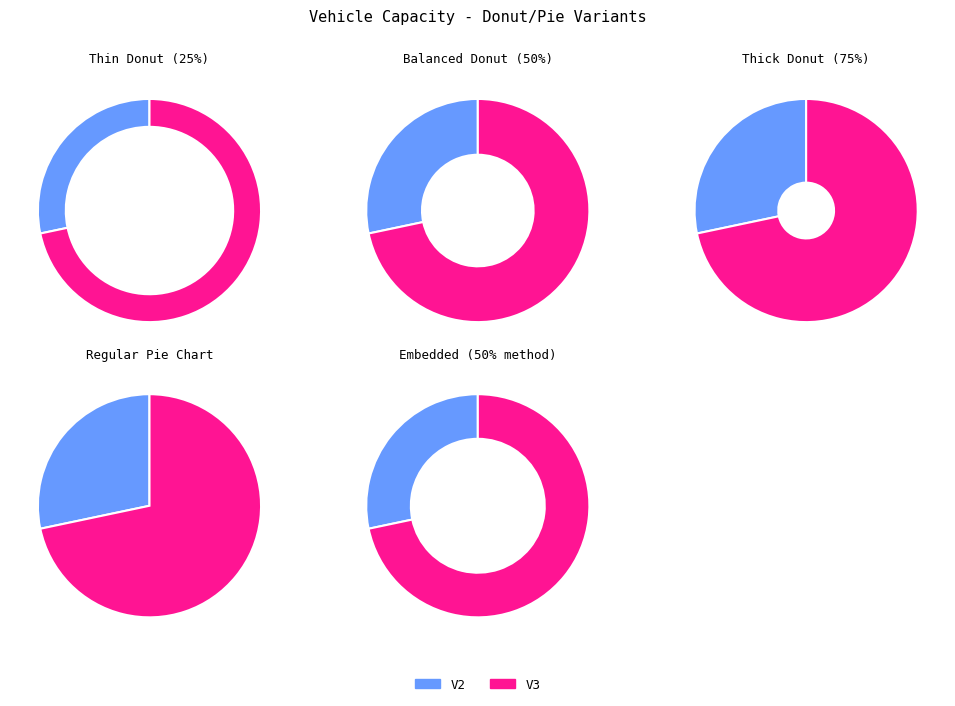

To the nearest percent, what percentage of the pie is V2?

28%